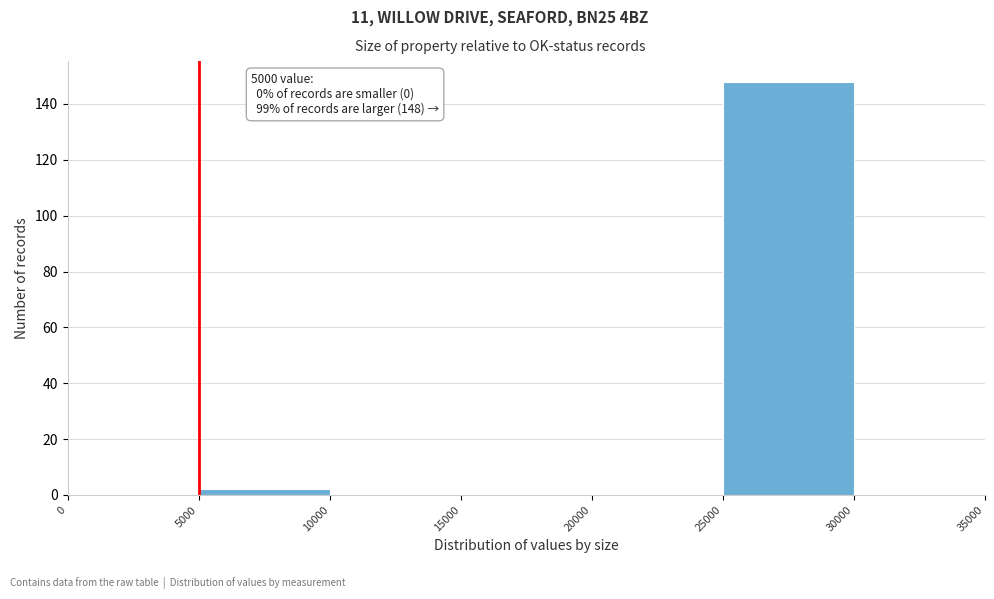

Over which range of the x-axis is the bar tallest?

25000 to 30000